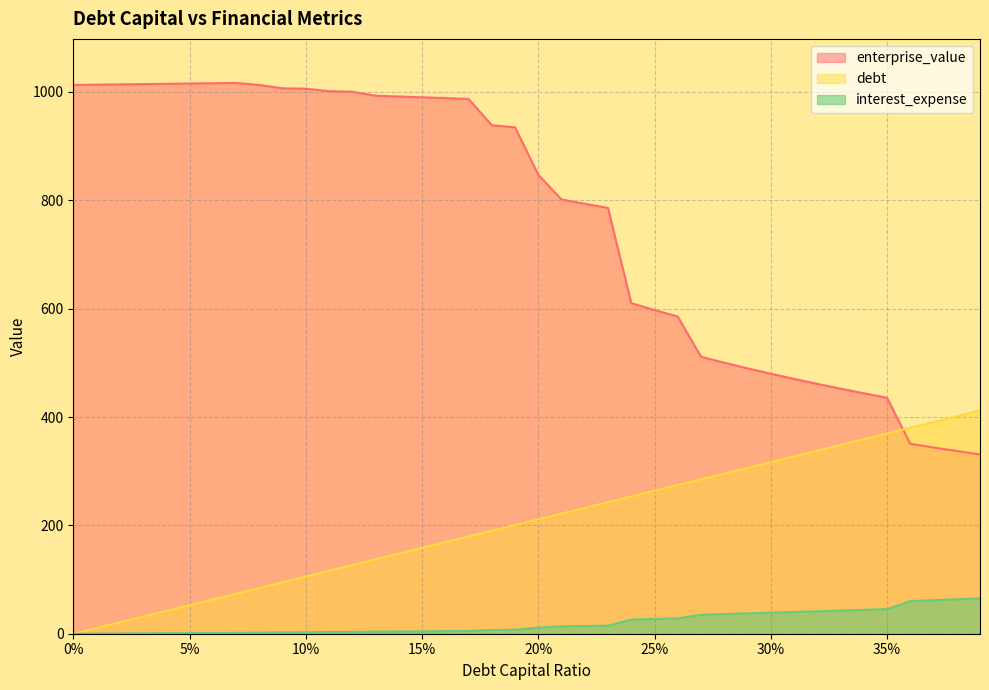

What is the label of the 14th point from the right?

0.26